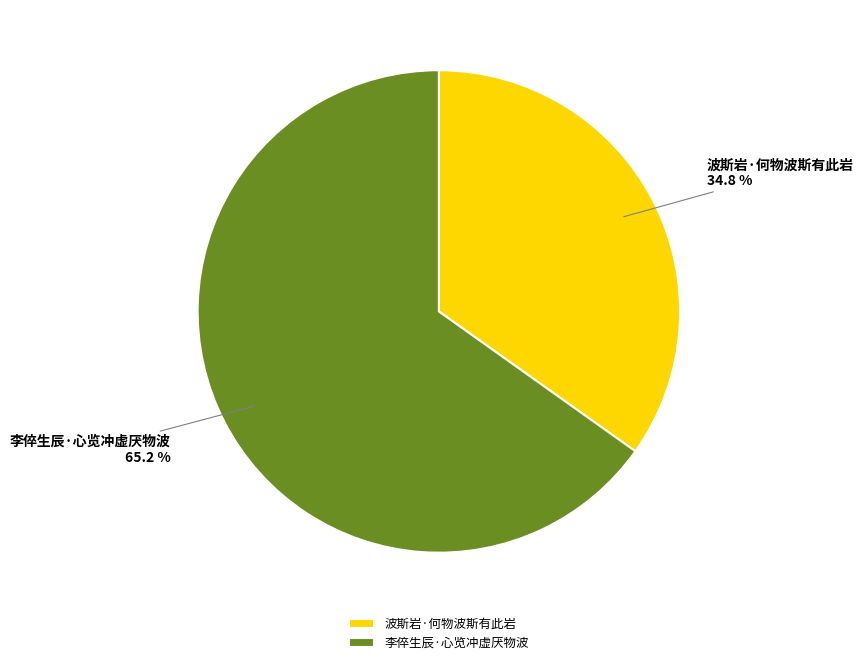

Is it true that 波斯岩·何物波斯有此岩 is 35% of the pie?

True